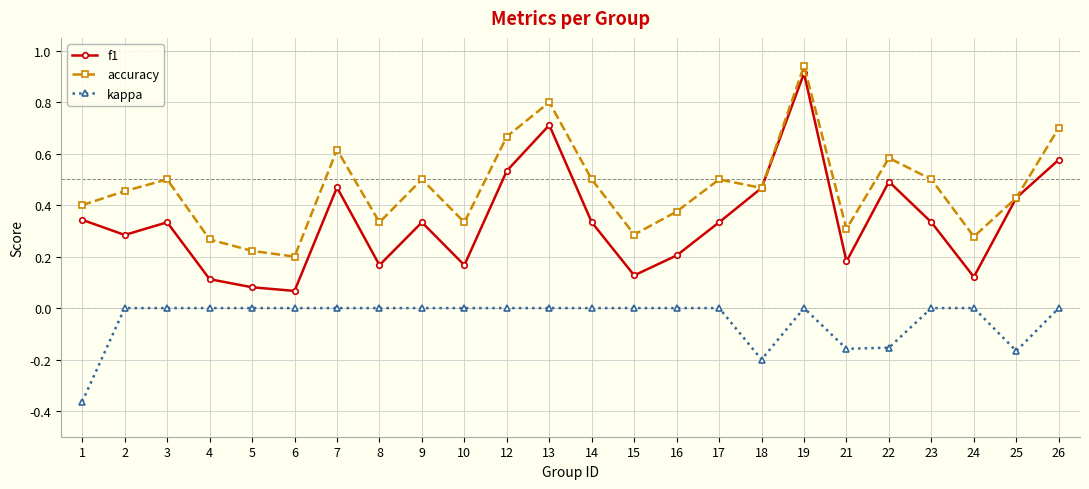

Rank the series at 26 from lowest to highest value.

kappa, f1, accuracy